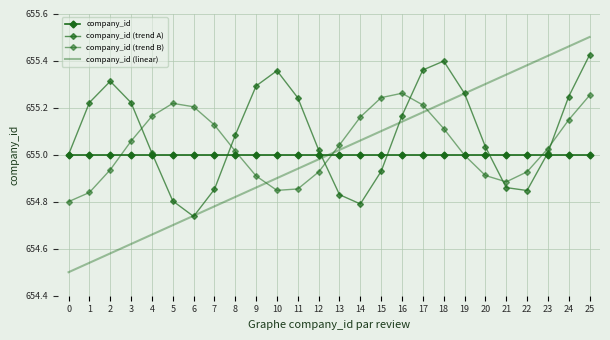

The company_id series shows 655.0 at 4. True or false?

True